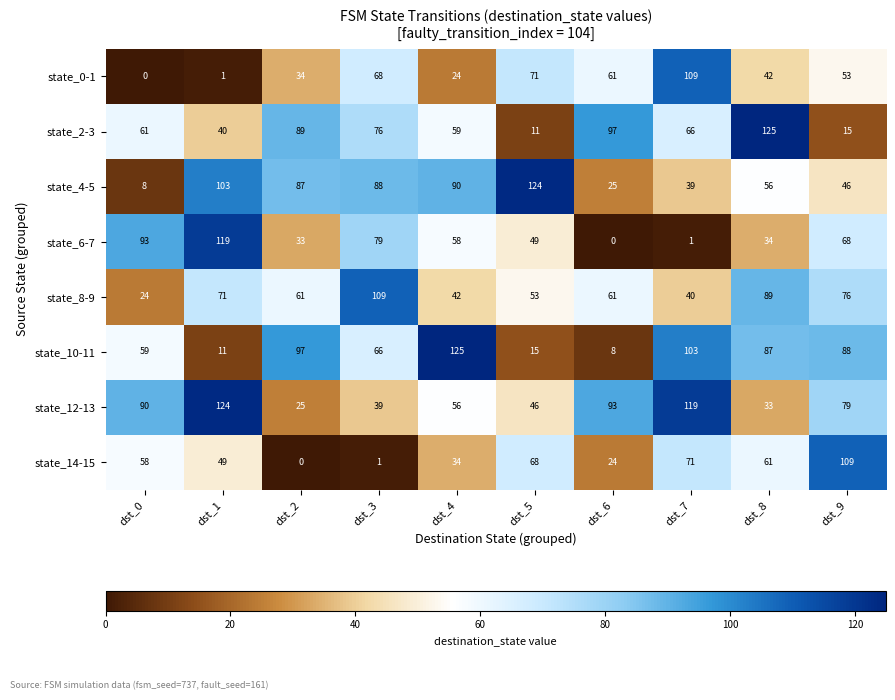

Is it true that state_10-11 equals 97 at dst_2?

True